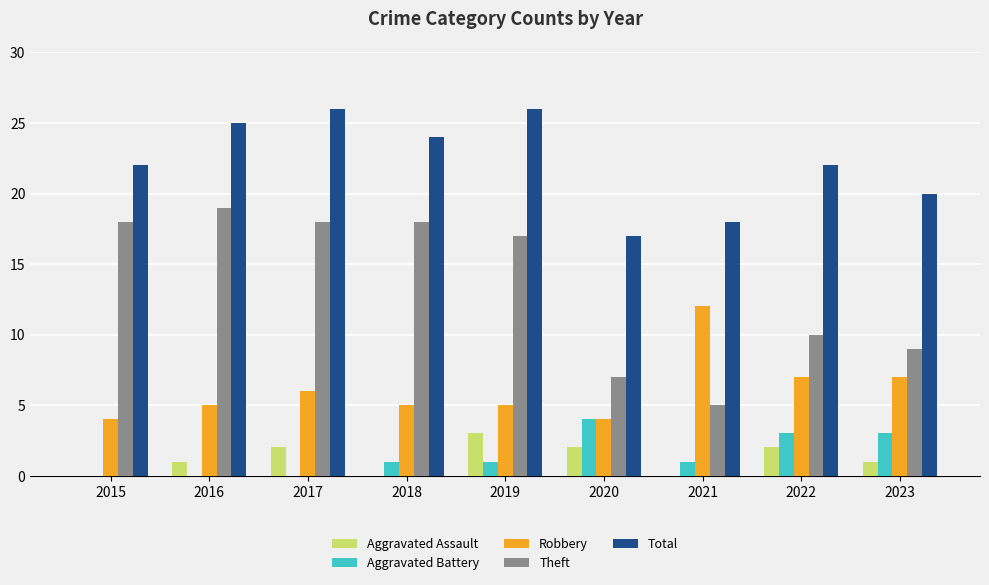

How many categories are shown in the chart?

9